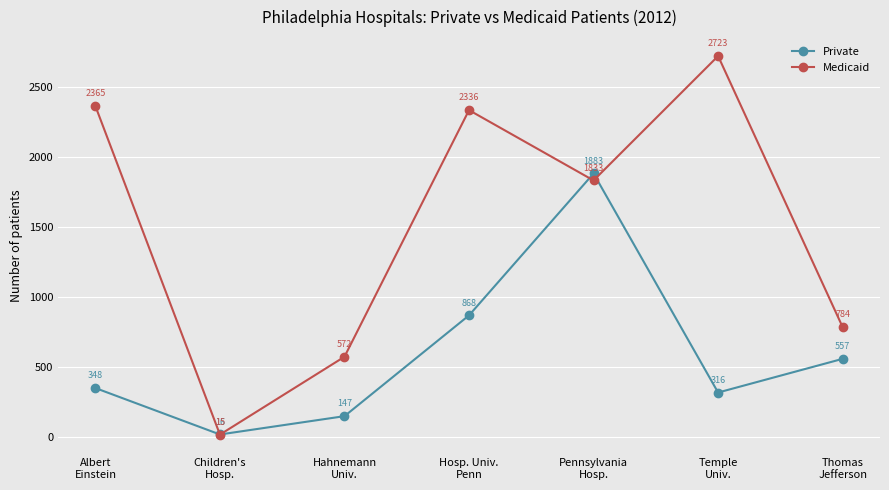

Is the value of Medicaid at Children's
Hosp. greater than the value of Private at Thomas
Jefferson?

No